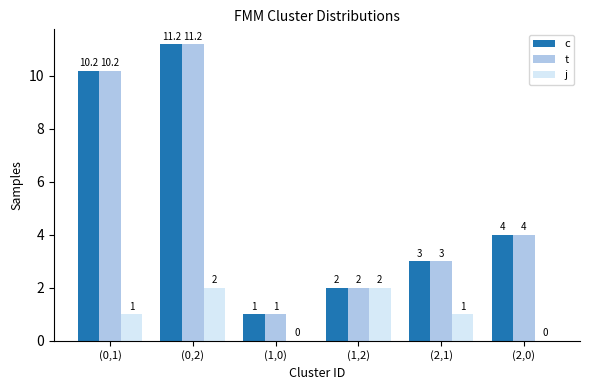

What are all the series names shown in the legend?

c, t, j